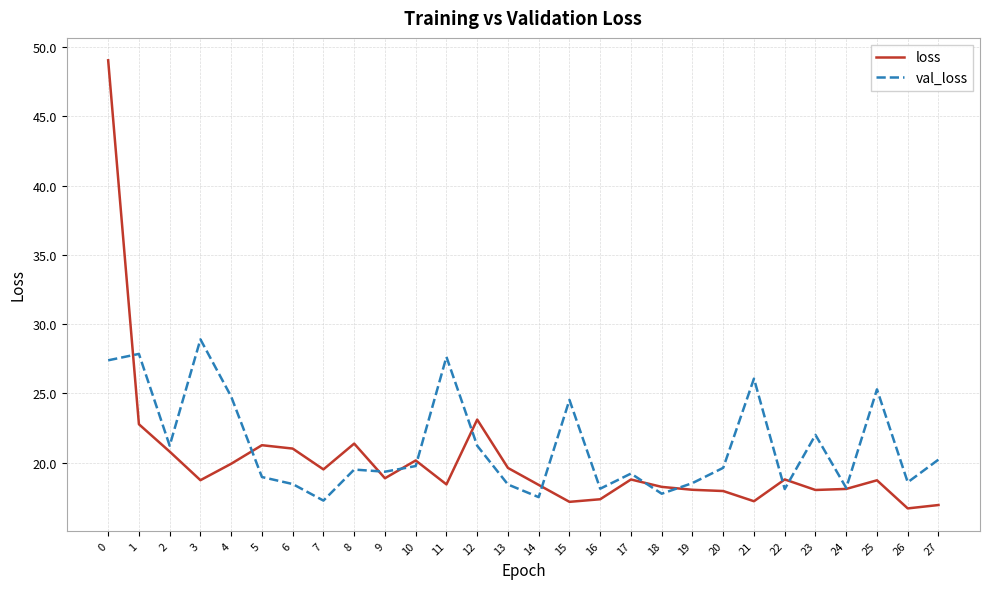

What is the minimum value for val_loss?

17.3